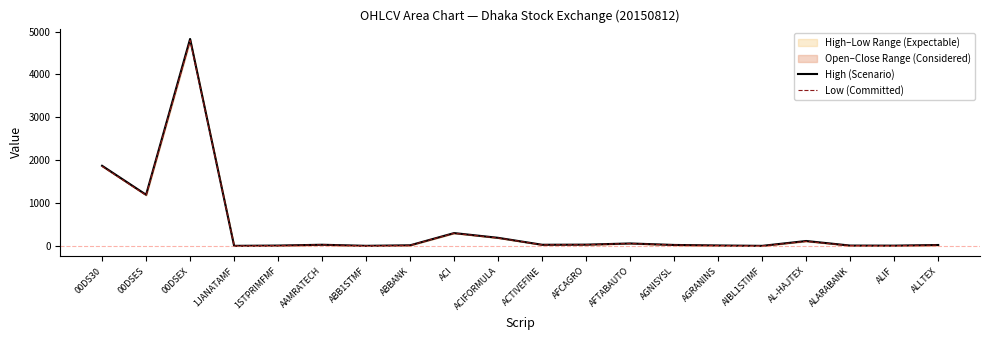

At how many categories does at least one series exceed 1296?

2